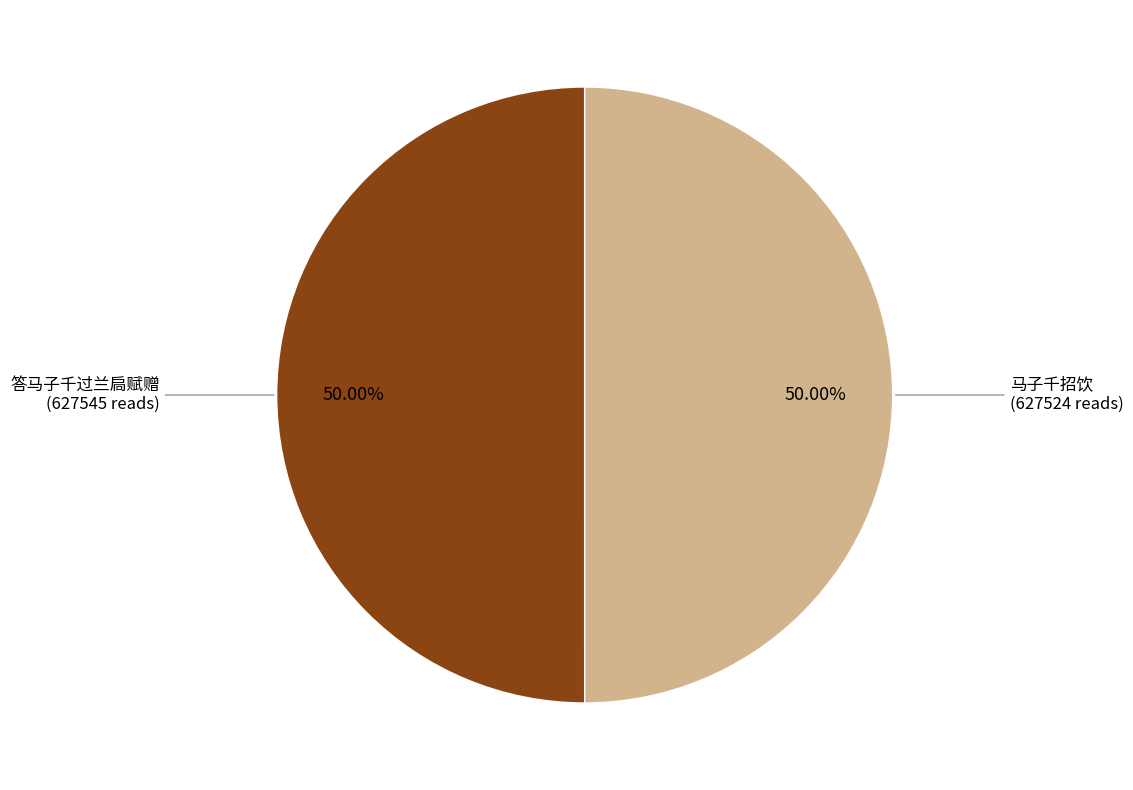

How many slices are in this pie chart?

2